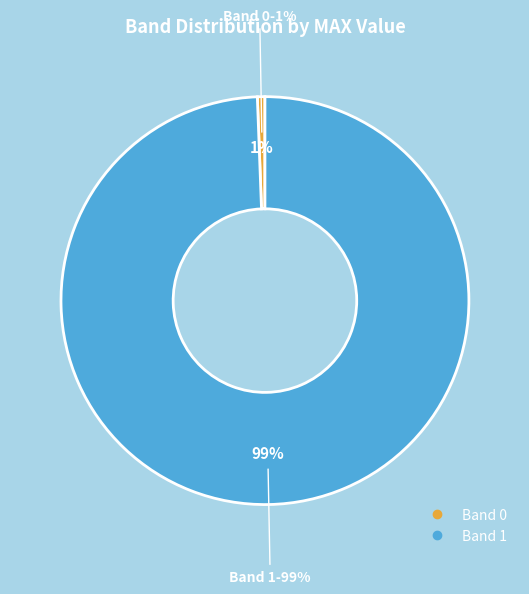

How many segments does this pie chart have?

2